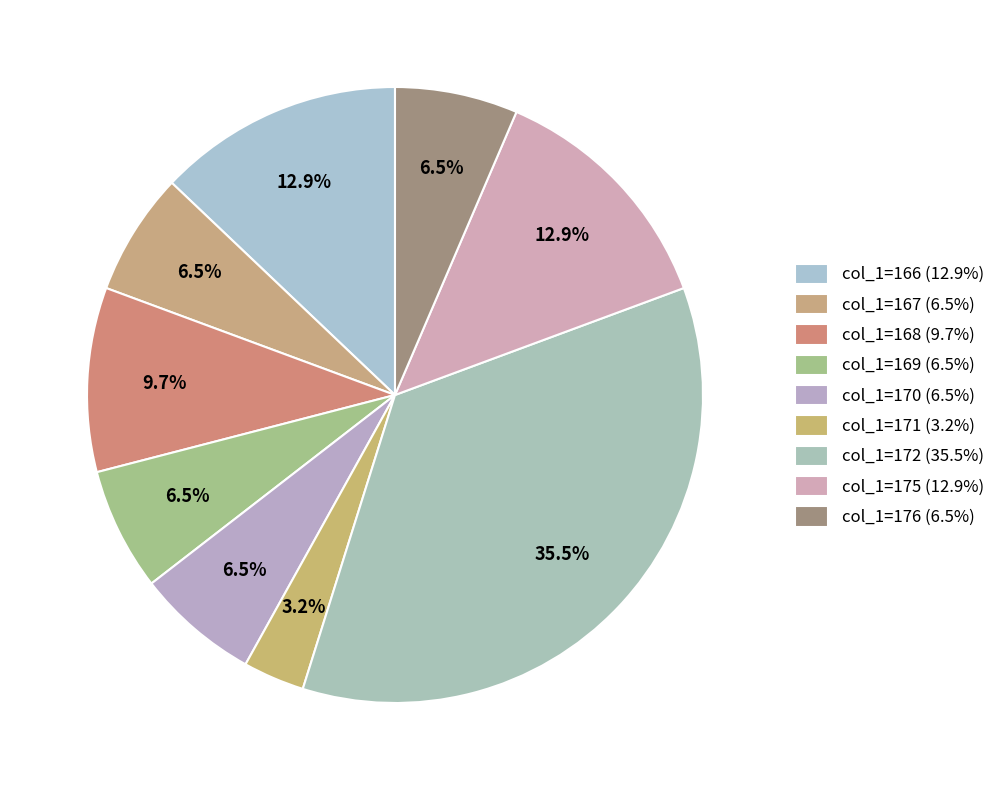

Is there any slice that represents more than half of the pie?

No